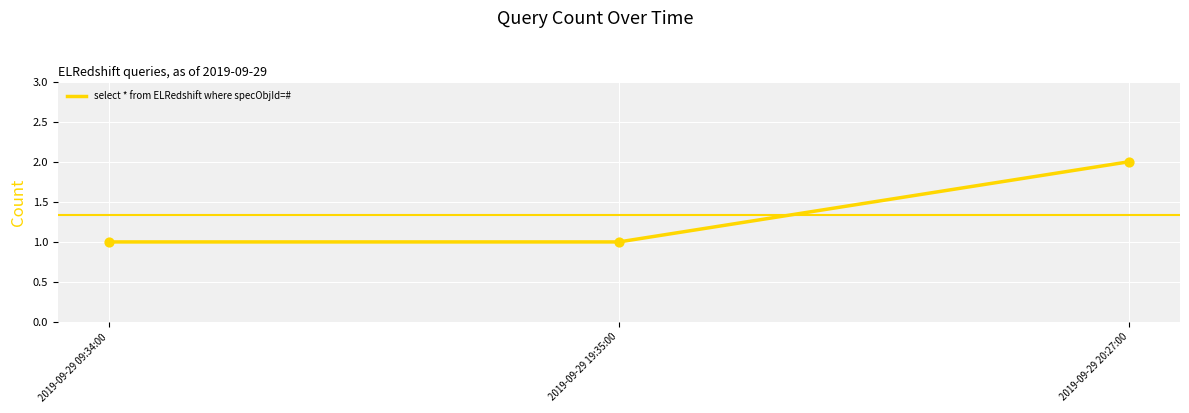

What is the change in value from 2019-09-29 19:35:00 to 2019-09-29 20:27:00?

+1